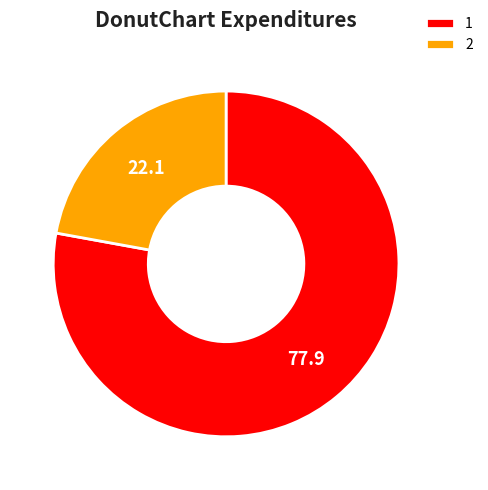

How many slices are in this pie chart?

2